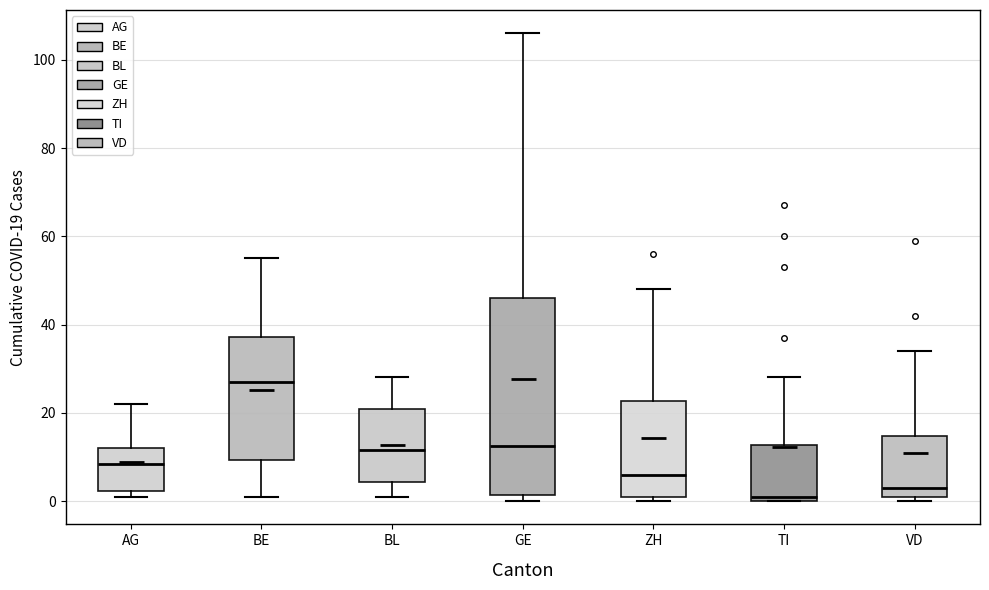

Where does the median line of the box for BL sit on the y-axis? The values are not printed on the chart, so give them approximately, as read against the axis.

12